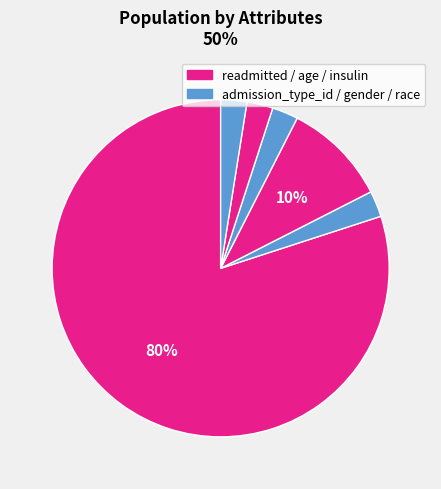

Which category has the smallest portion of the pie?

admission_type_id